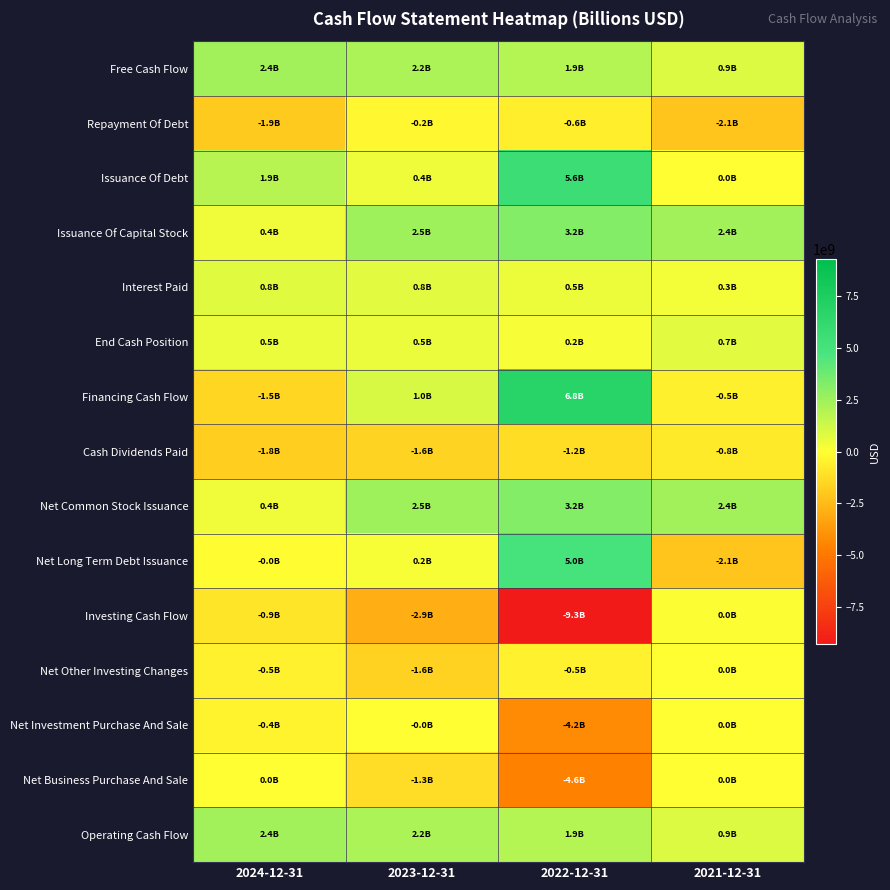

Reading right to left, what are all the values shown in this chart?

Free Cash Flow: 2021-12-31=893845000	2022-12-31=1941520000	2023-12-31=2176974000	2024-12-31=2373972000
Repayment Of Debt: 2021-12-31=-2100000000	2022-12-31=-600000000	2023-12-31=-250000000	2024-12-31=-1894306000
Issuance Of Debt: 2021-12-31=0	2022-12-31=5600000000	2023-12-31=419148000	2024-12-31=1853368000
Issuance Of Capital Stock: 2021-12-31=2385779000	2022-12-31=3219101000	2023-12-31=2480105000	2024-12-31=378687000
Interest Paid: 2021-12-31=323219000	2022-12-31=466806000	2023-12-31=762610000	2024-12-31=781401000
End Cash Position: 2021-12-31=739614000	2022-12-31=208933000	2023-12-31=522574000	2024-12-31=524615000
Financing Cash Flow: 2021-12-31=-514178000	2022-12-31=6829937000	2023-12-31=1031790000	2024-12-31=-1457121000
Cash Dividends Paid: 2021-12-31=-758790000	2022-12-31=-1219117000	2023-12-31=-1583840000	2024-12-31=-1752991000
Net Common Stock Issuance: 2021-12-31=2384045000	2022-12-31=3212945000	2023-12-31=2475139000	2024-12-31=373346000
Net Long Term Debt Issuance: 2021-12-31=-2100000000	2022-12-31=5000000000	2023-12-31=169148000	2024-12-31=-40938000
Investing Cash Flow: 2021-12-31=41449000	2022-12-31=-9304014000	2023-12-31=-2899095000	2024-12-31=-922781000
Net Other Investing Changes: 2021-12-31=10680000	2022-12-31=-492409000	2023-12-31=-1610593000	2024-12-31=-504418000
Net Investment Purchase And Sale: 2021-12-31=19973000	2022-12-31=-4235193000	2023-12-31=-23797000	2024-12-31=-411800000
Net Business Purchase And Sale: 2021-12-31=0	2022-12-31=-4574536000	2023-12-31=-1266905000	2024-12-31=0
Operating Cash Flow: 2021-12-31=893845000	2022-12-31=1941520000	2023-12-31=2176974000	2024-12-31=2373972000